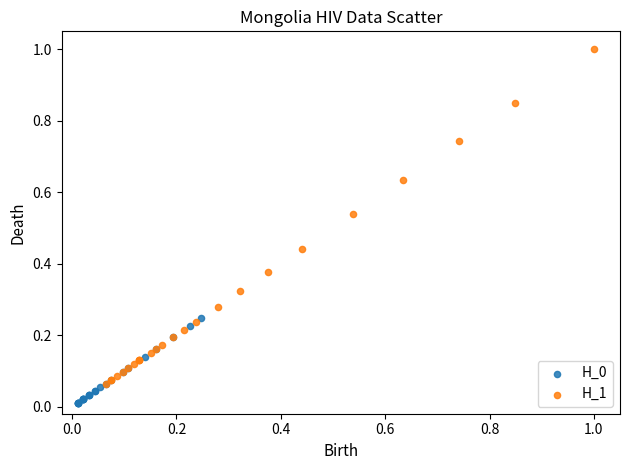

Which series has the widest spread of Y values?

H_1